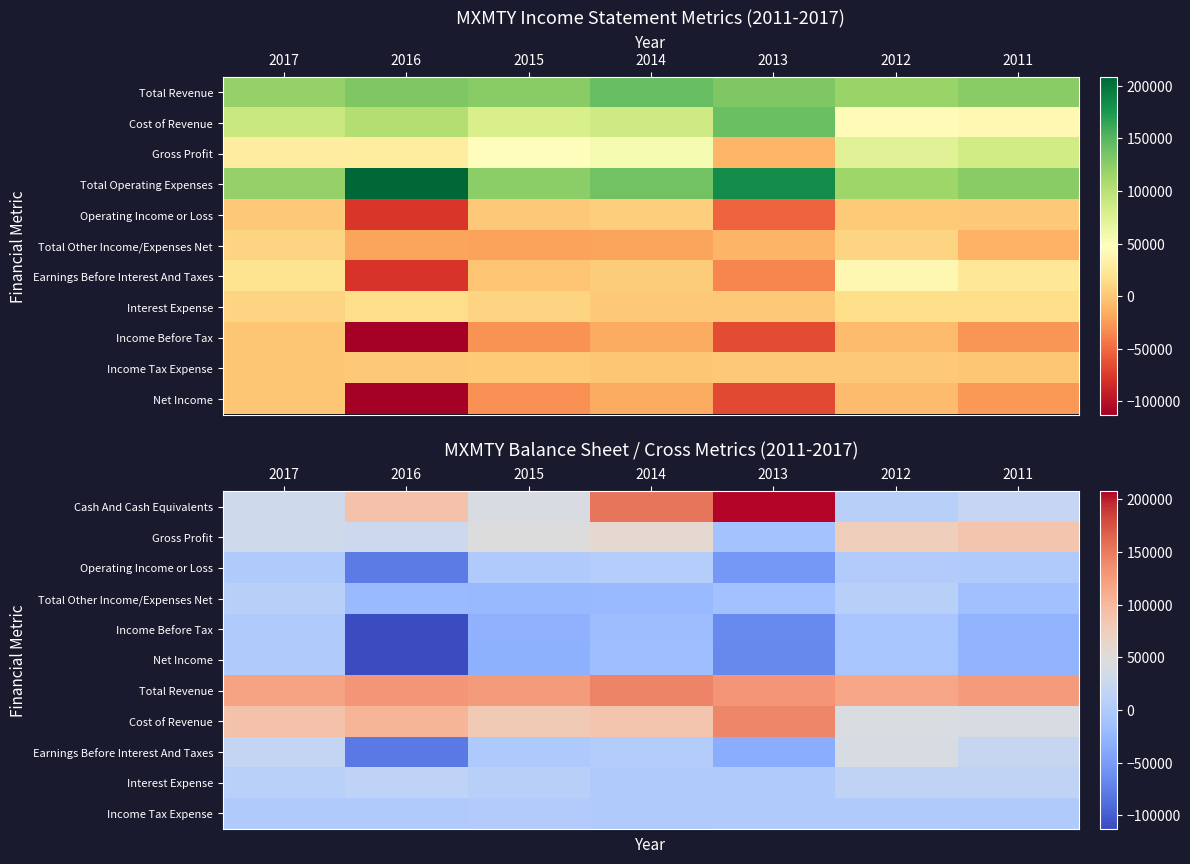

Is the value of Interest Expense at 2015 greater than the value of Earnings Before Interest And Taxes at 2017?

No